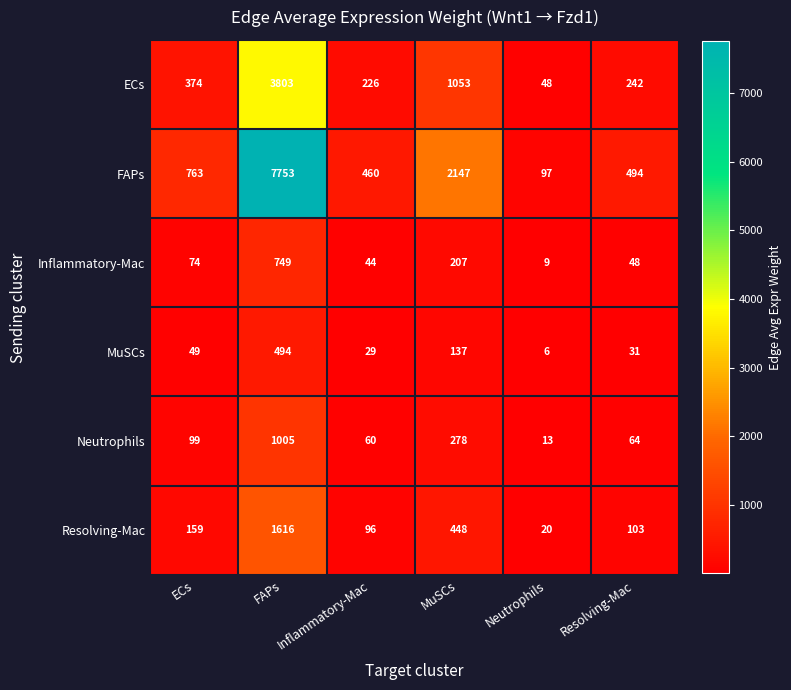

Which series has the largest total across all categories?

FAPs